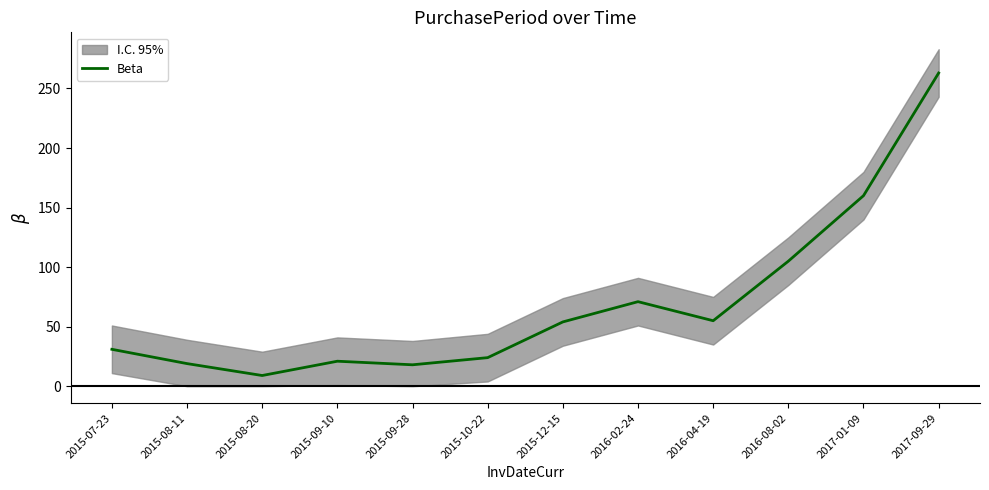

How many data points does each series have?

12